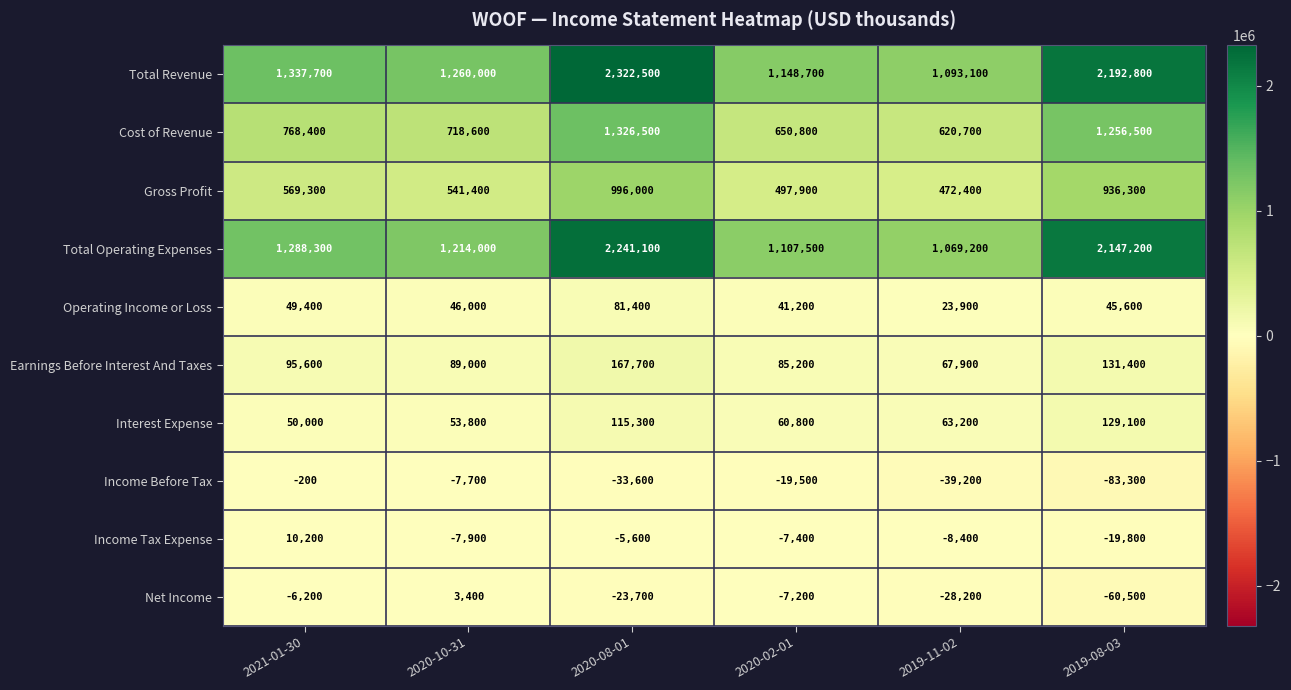

Between 2019-11-02 and 2019-08-03, which series saw the biggest shift?

Total Revenue